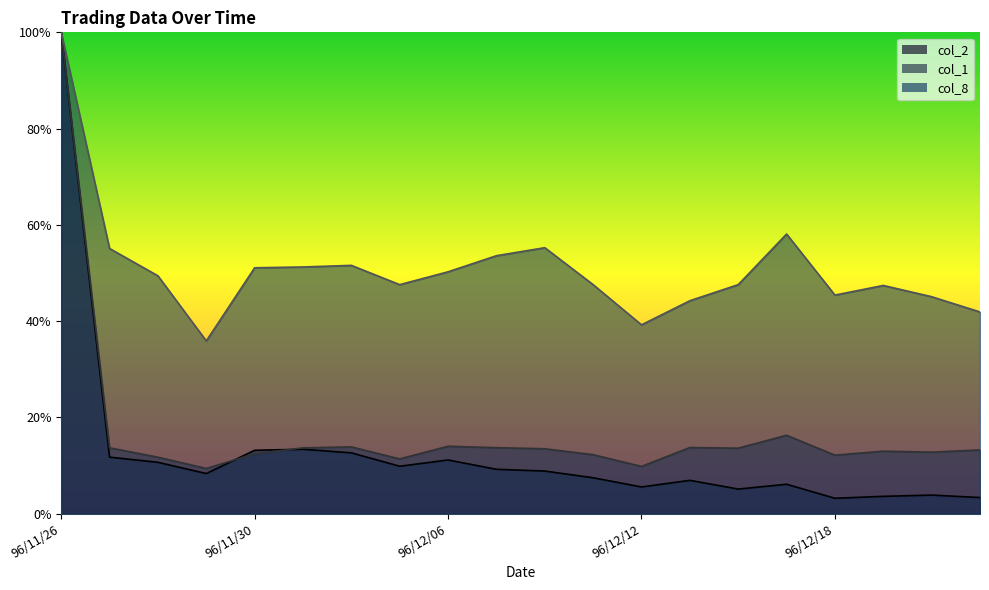

How many data points does each series have?

20